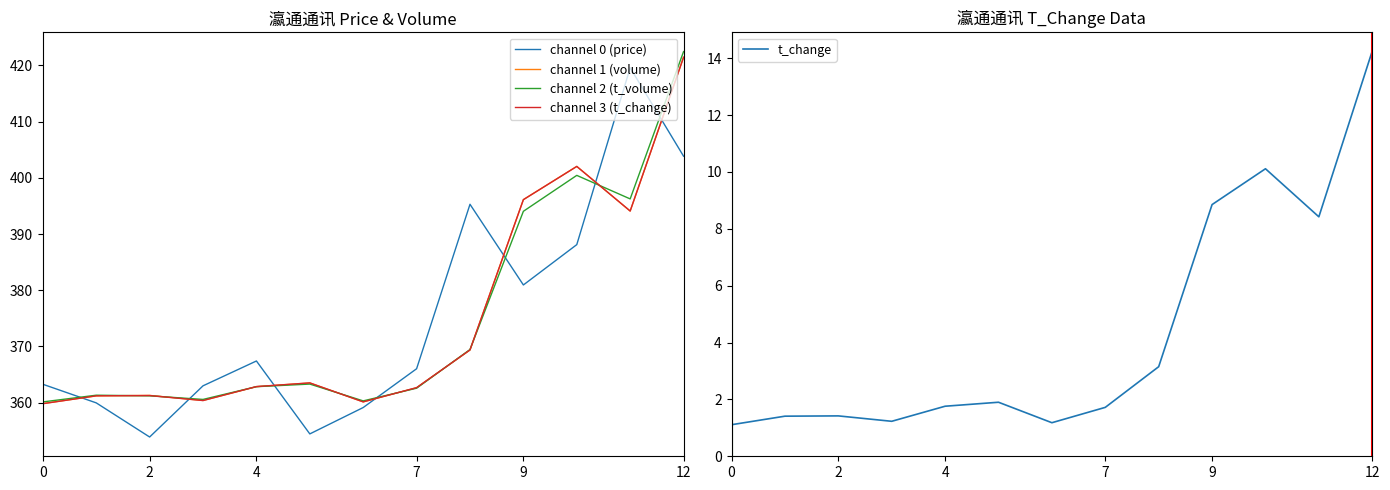

What is the maximum value for channel 0 (price)?

419.6